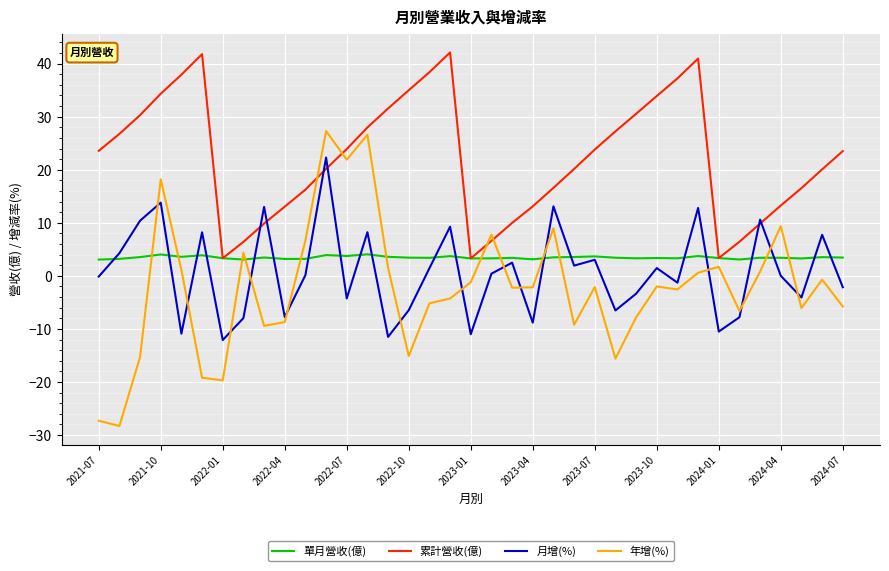

True or false: 月增(%) and 年增(%) cross at least once.

True